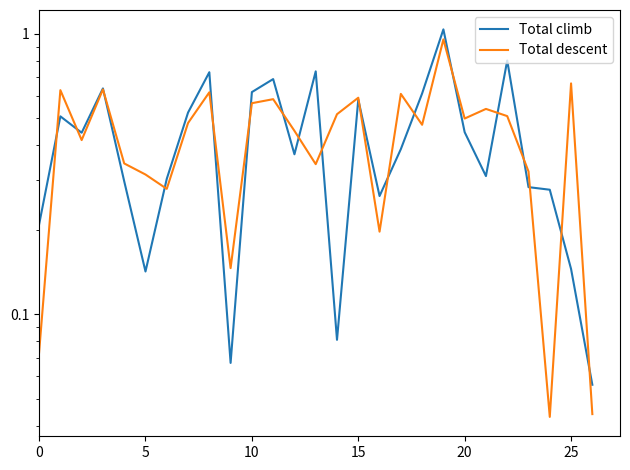

What is the value of the Total descent point at the 22nd from the left?

0.5